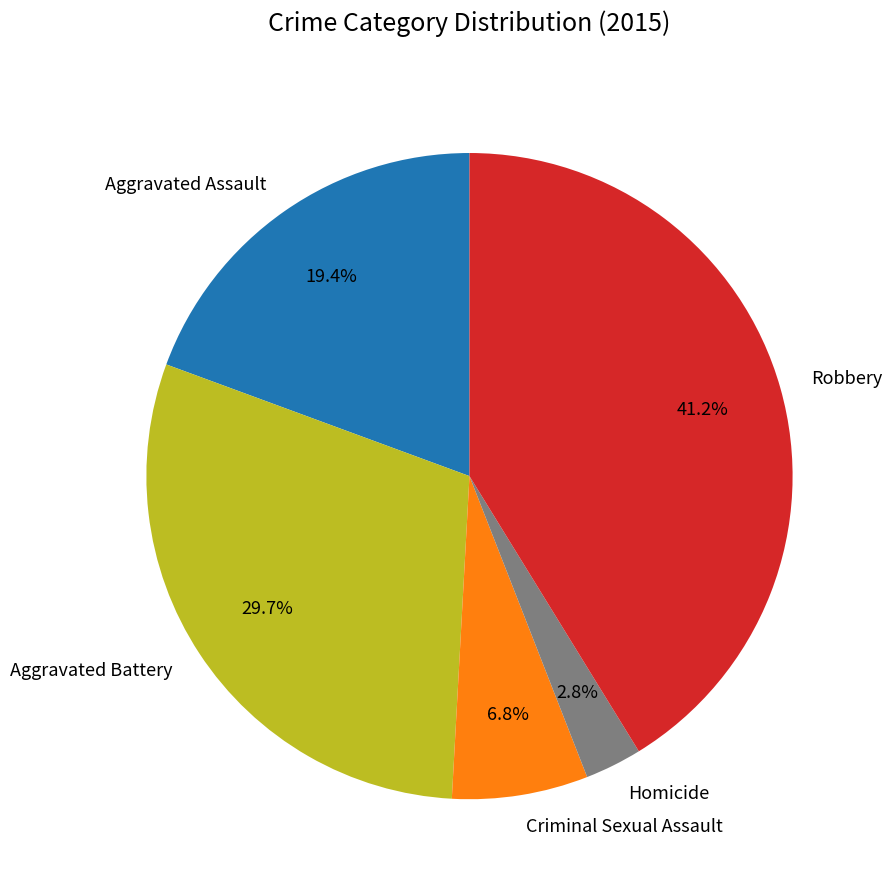

What percentage is NOT represented by Homicide?

97.2%